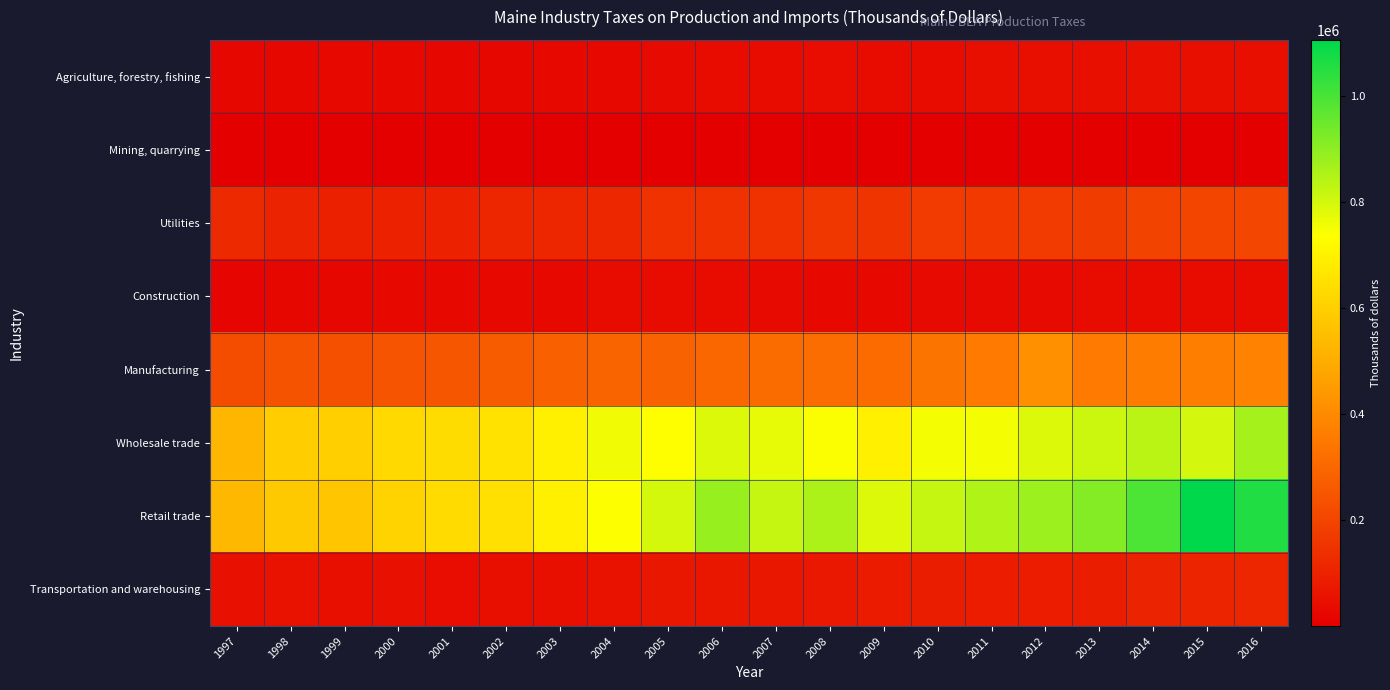

What is the difference between the highest and lowest values at 2001?

637275